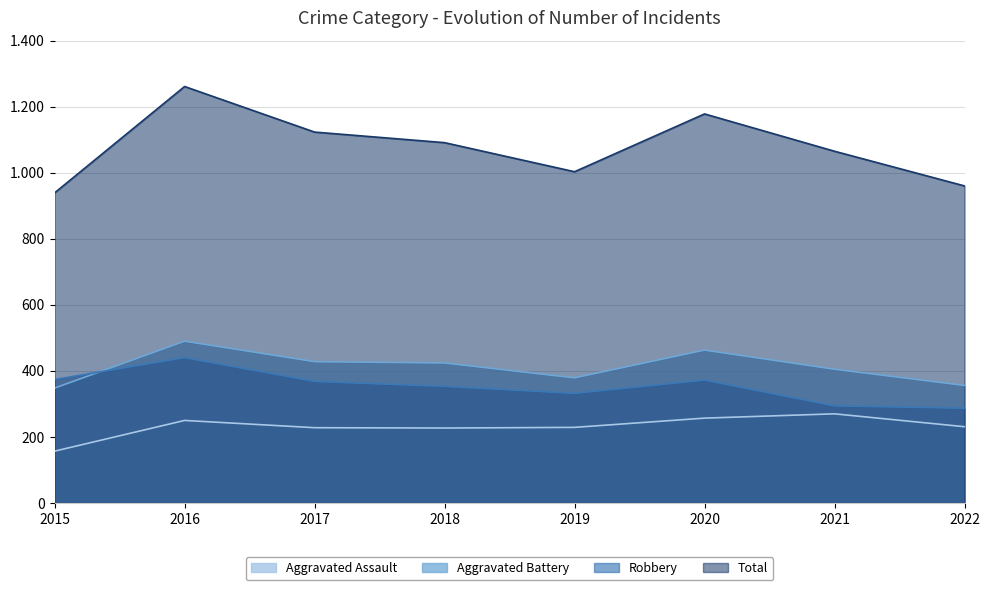

At which category does the chart reach its peak across all series?

2016